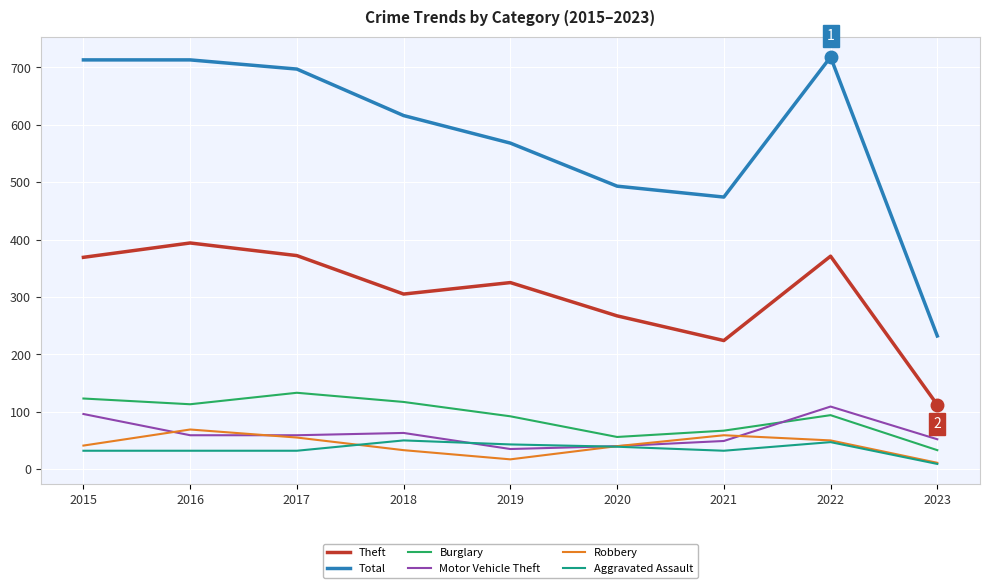

What is the difference between the maximum and minimum values in the Aggravated Assault series?

41